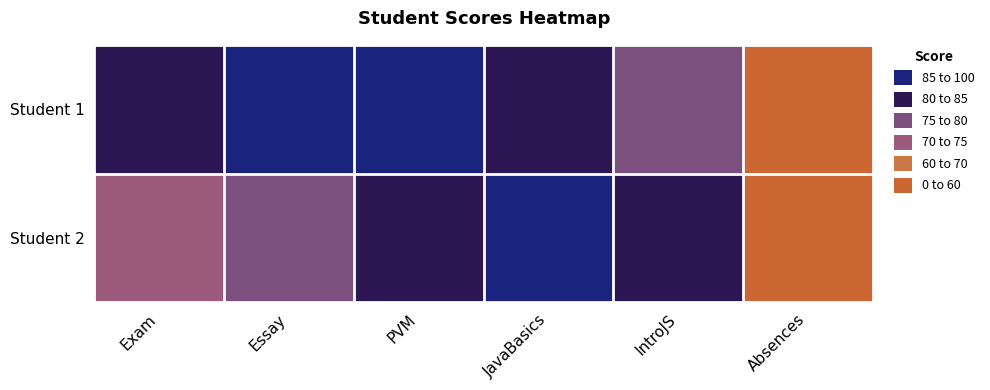

Reading left to right, extract all data points from this chart.

Student 1: Exam=80	Essay=90	PVM=85	JavaBasics=80	IntroJS=75	Absences=1
Student 2: Exam=70	Essay=75	PVM=80	JavaBasics=85	IntroJS=80	Absences=0